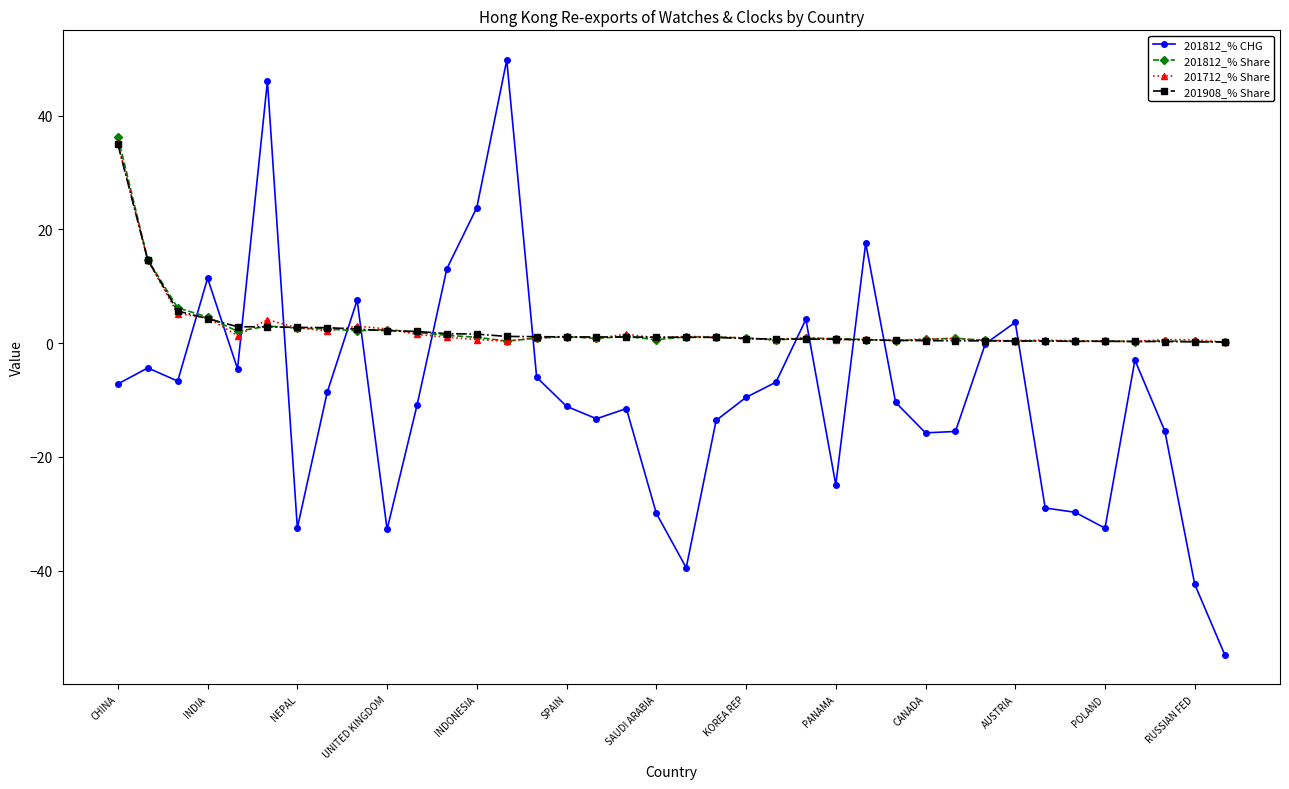

Count the number of data series in this chart.

4